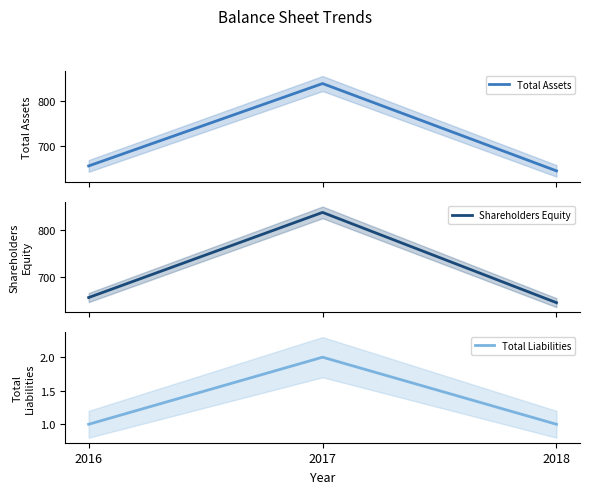

How many data points does each series have?

3